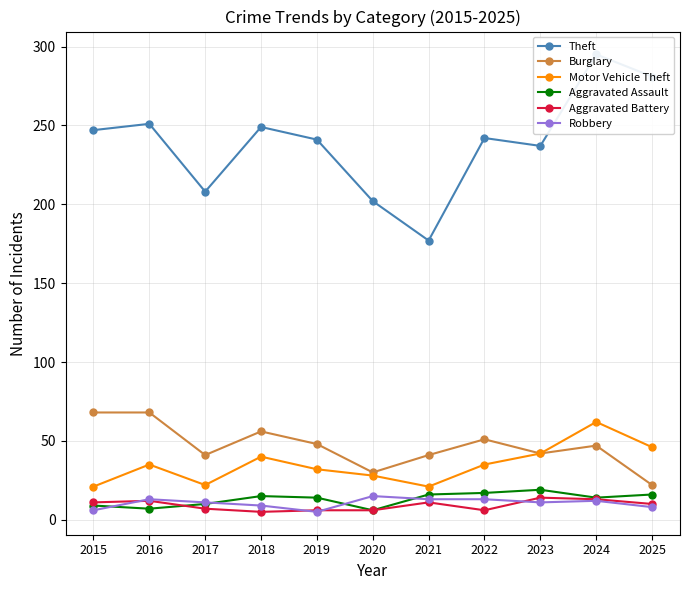

Reading left to right, what are all the values shown in this chart?

Theft: 247	251	208	249	241	202	177	242	237	295	281
Burglary: 68	68	41	56	48	30	41	51	42	47	22
Motor Vehicle Theft: 21	35	22	40	32	28	21	35	42	62	46
Aggravated Assault: 9	7	10	15	14	6	16	17	19	14	16
Aggravated Battery: 11	12	7	5	6	6	11	6	14	13	10
Robbery: 6	13	11	9	5	15	13	13	11	12	8